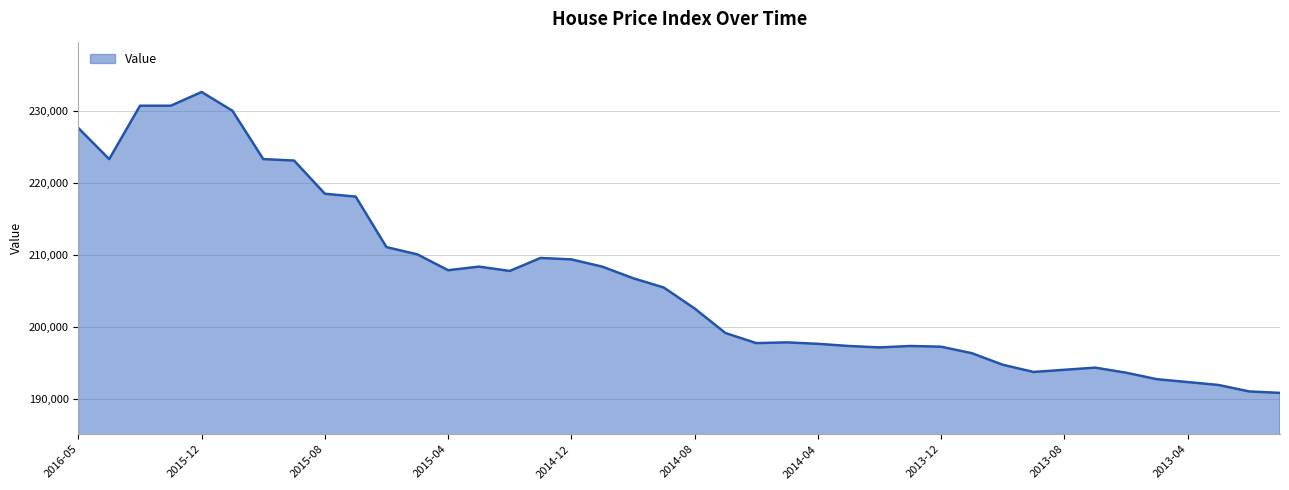

What is the greatest value displayed?

232600